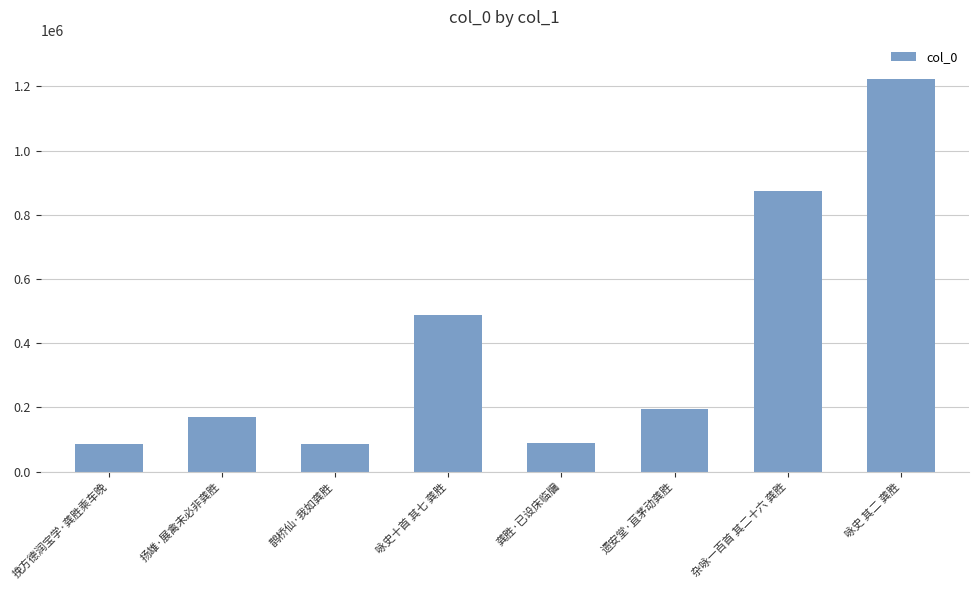

What is the smallest value displayed?

86116